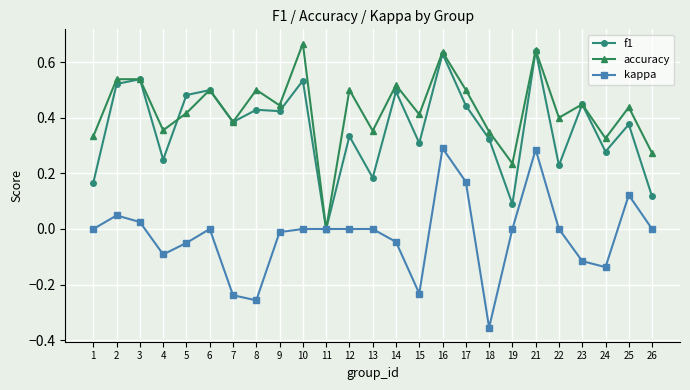

How many distinct data groups are displayed?

3